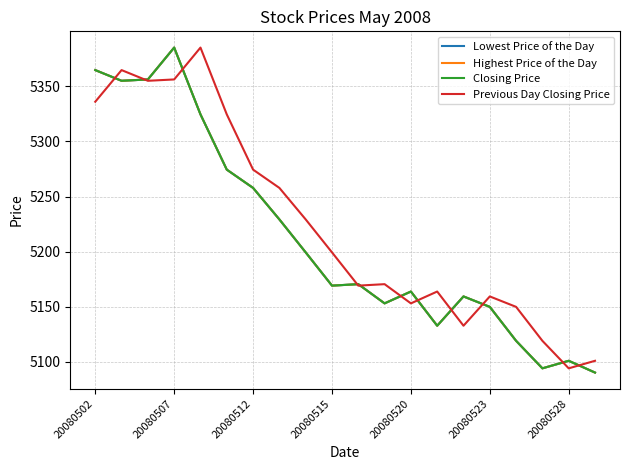

True or false: Closing Price and Previous Day Closing Price intersect in this chart.

True